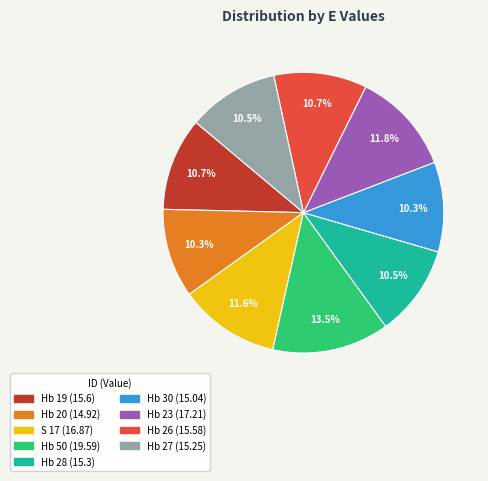

Which has a higher value, S 17 or Hb 20?

S 17